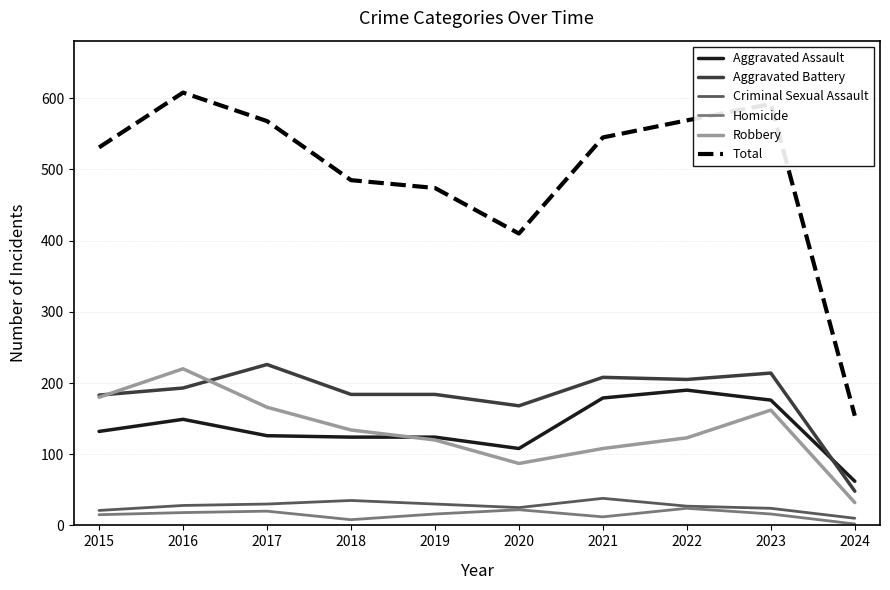

The Robbery series shows 180 at 2015. True or false?

True